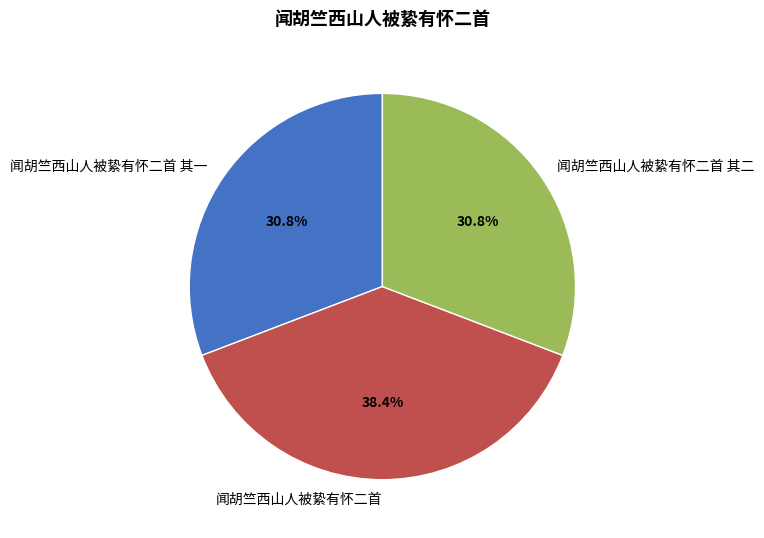

Which has a higher value, 闻胡竺西山人被絷有怀二首 其一 or 闻胡竺西山人被絷有怀二首?

闻胡竺西山人被絷有怀二首